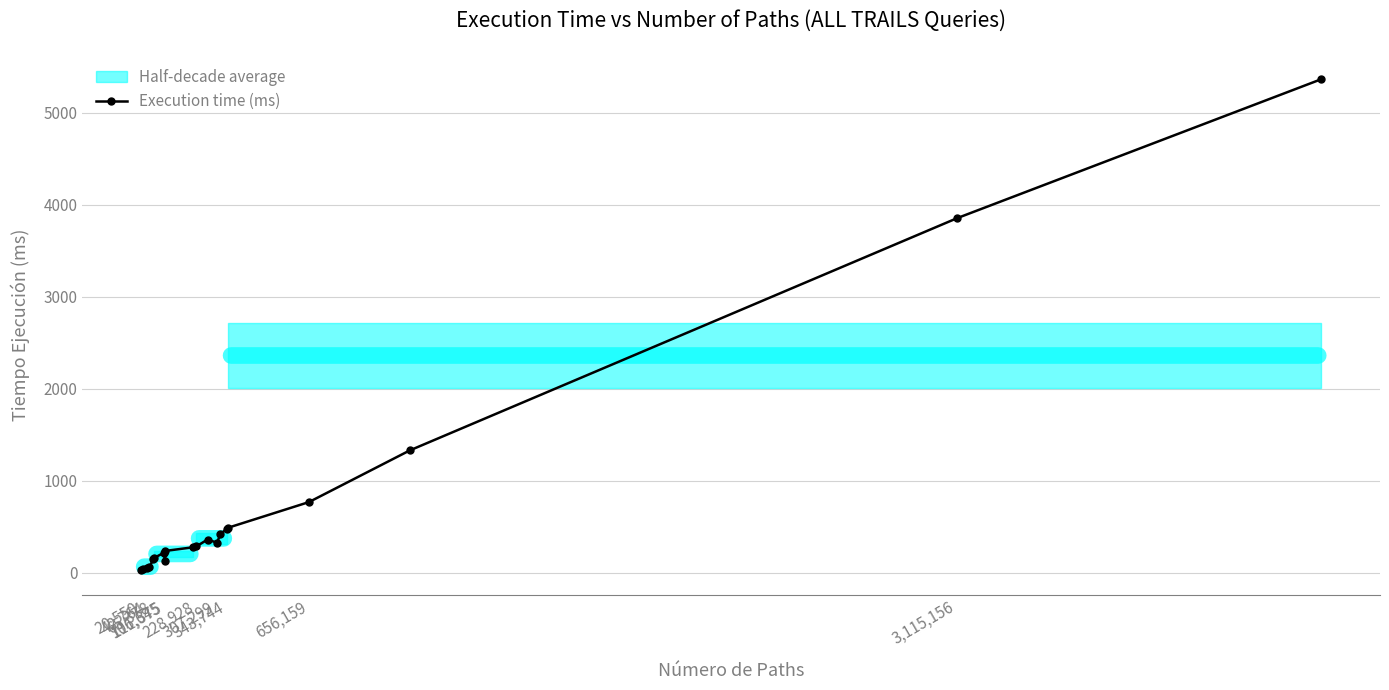

What is the maximum value for Execution time (ms)?

5360.9